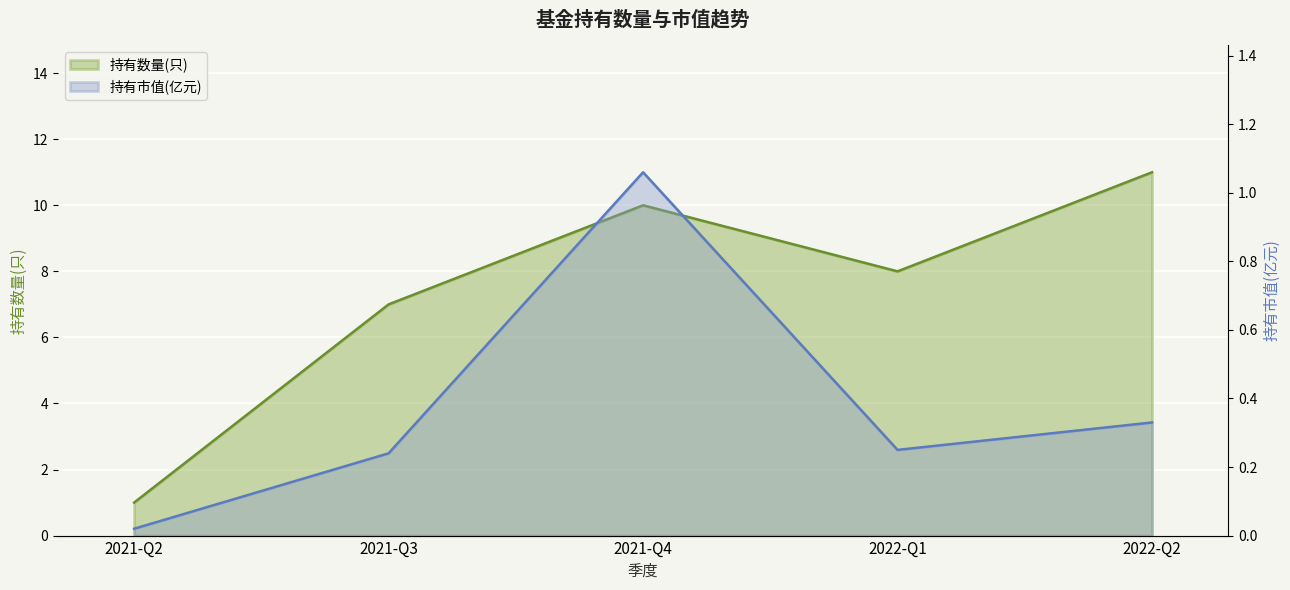

What is the label of the 5th point from the right?

2021-Q2